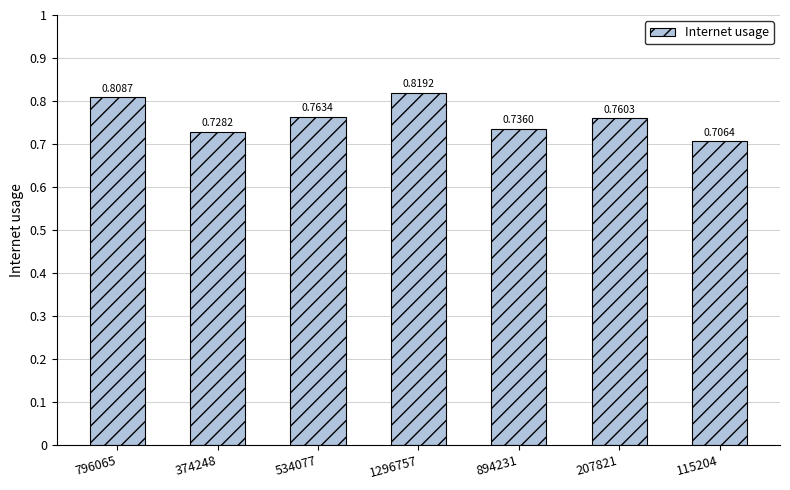

Does the chart contain stacked bars?

No